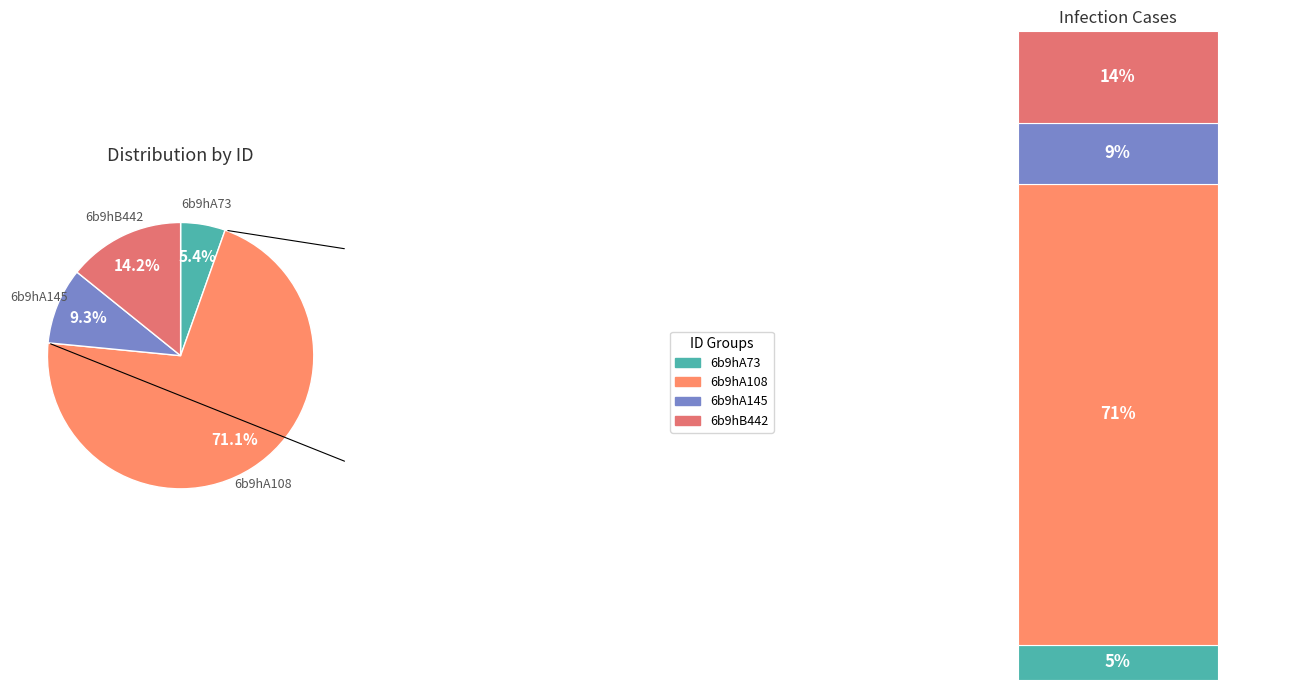

What percentage is the 6b9hA145 slice, to the nearest percent?

9%